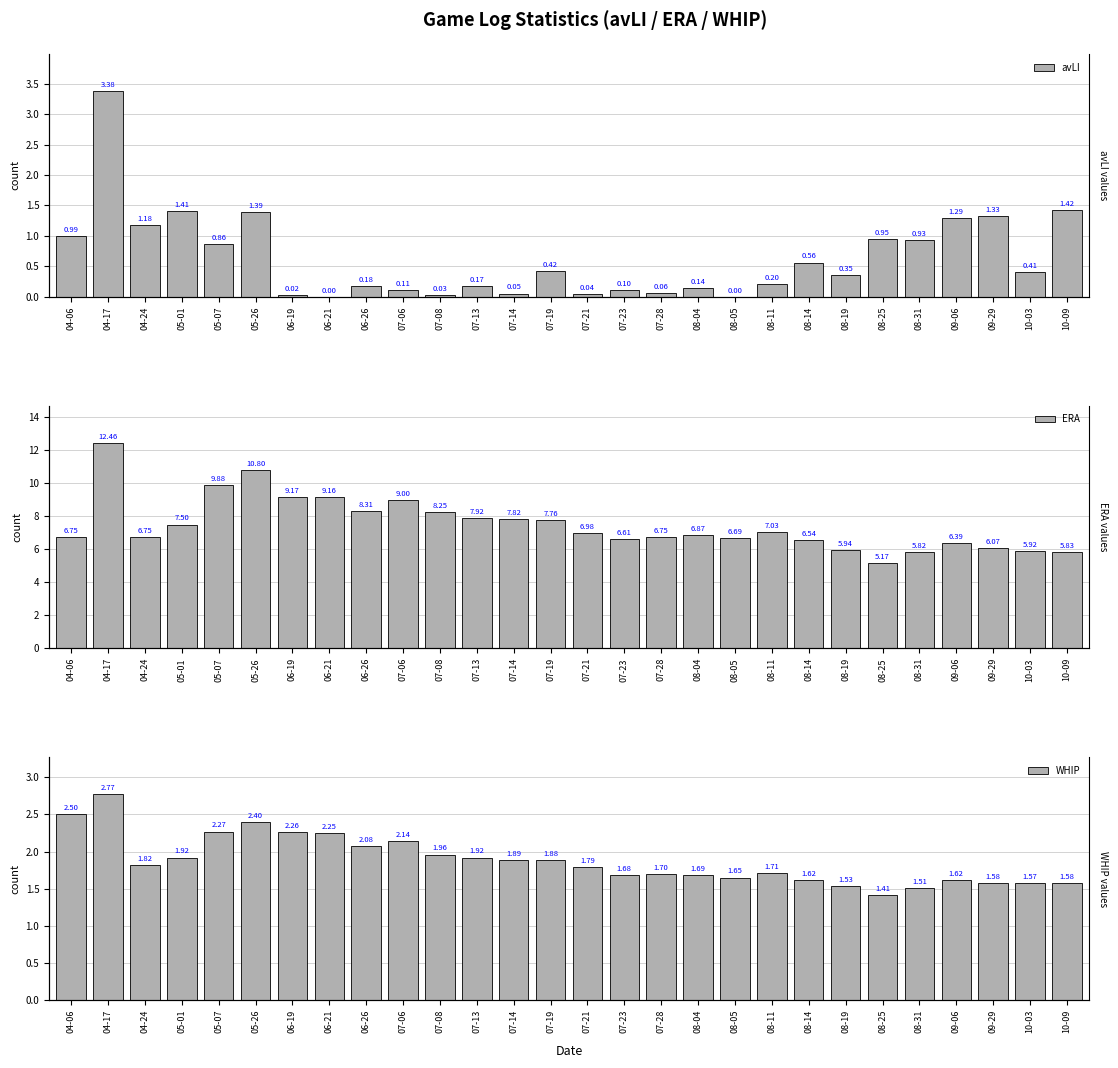

What is the label of the 11th bar from the right?

08-04